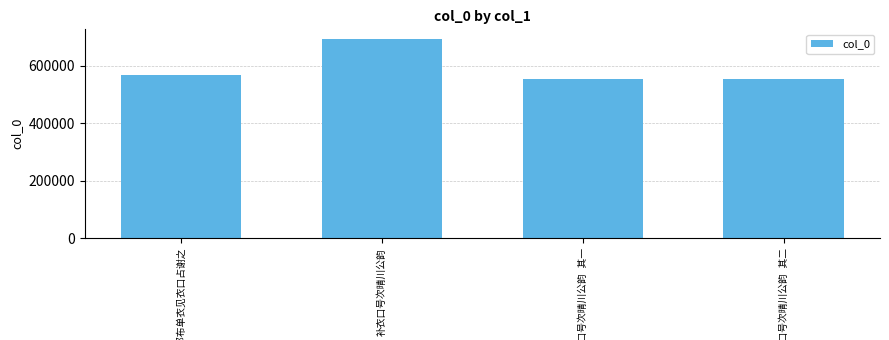

What is the greatest value displayed?

692912